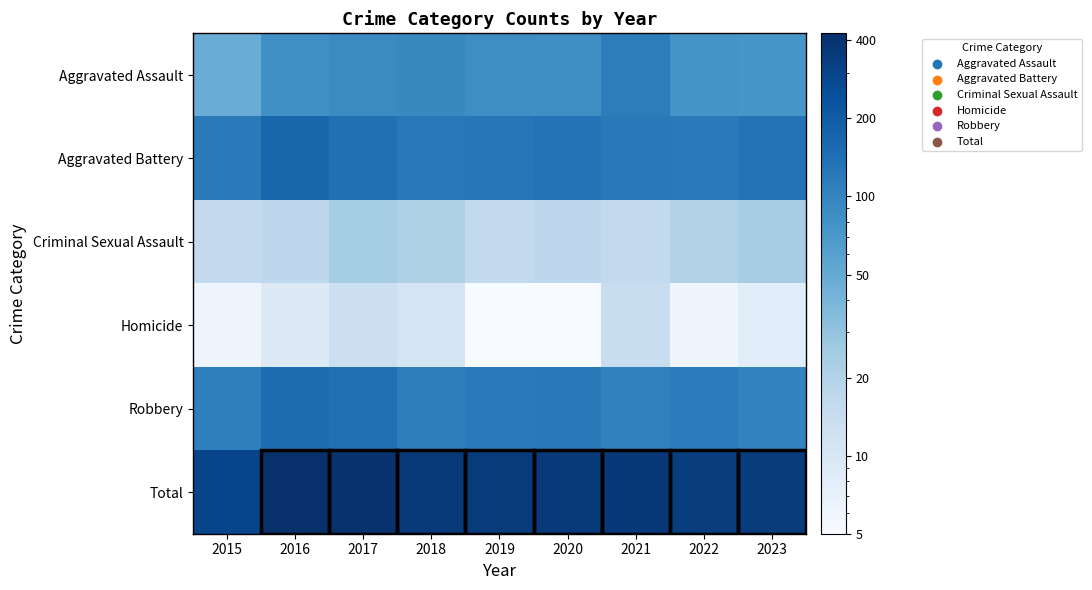

What is the difference between the highest and lowest values at 2020?

355